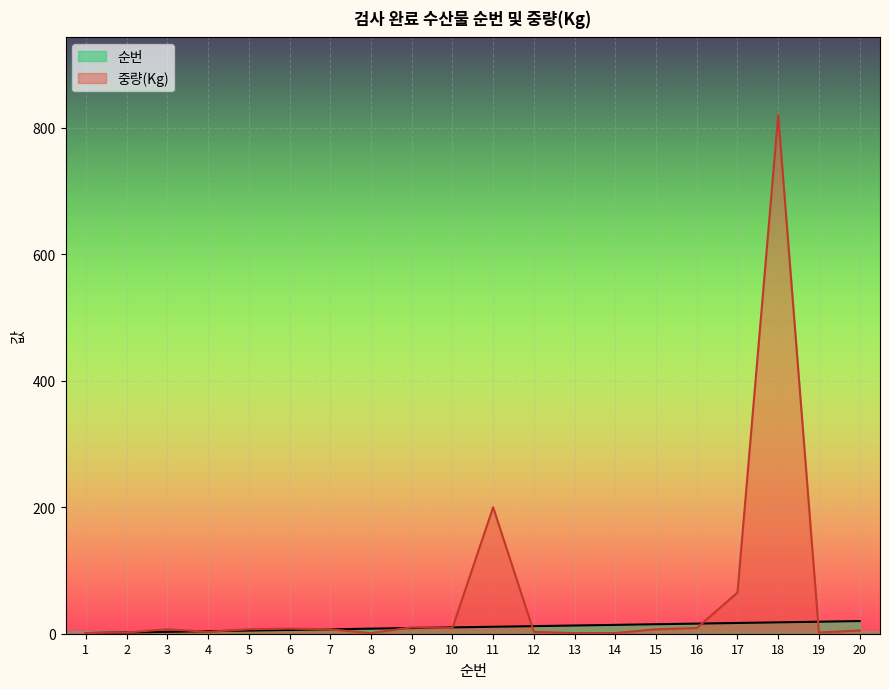

What is the difference between the maximum and minimum values in the 순번 series?

19